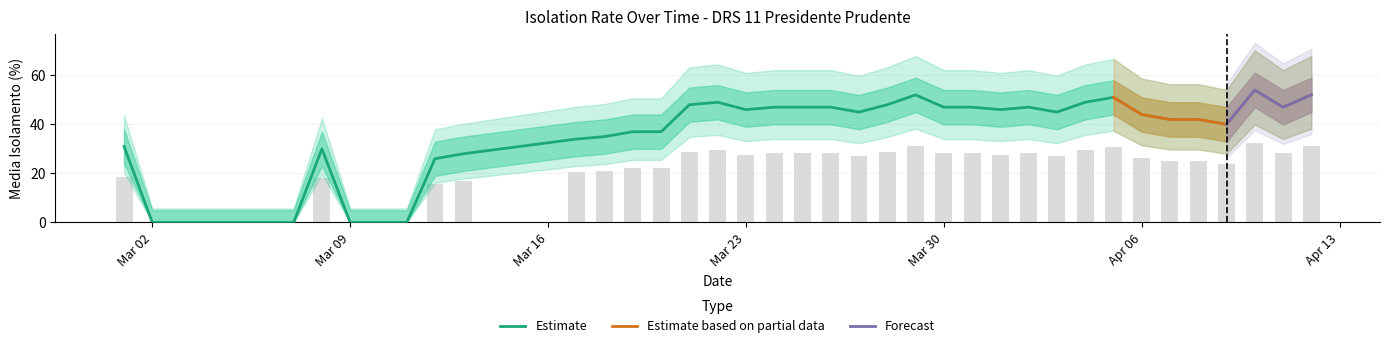

What is the sum of all media_isolamento values?

1340.0